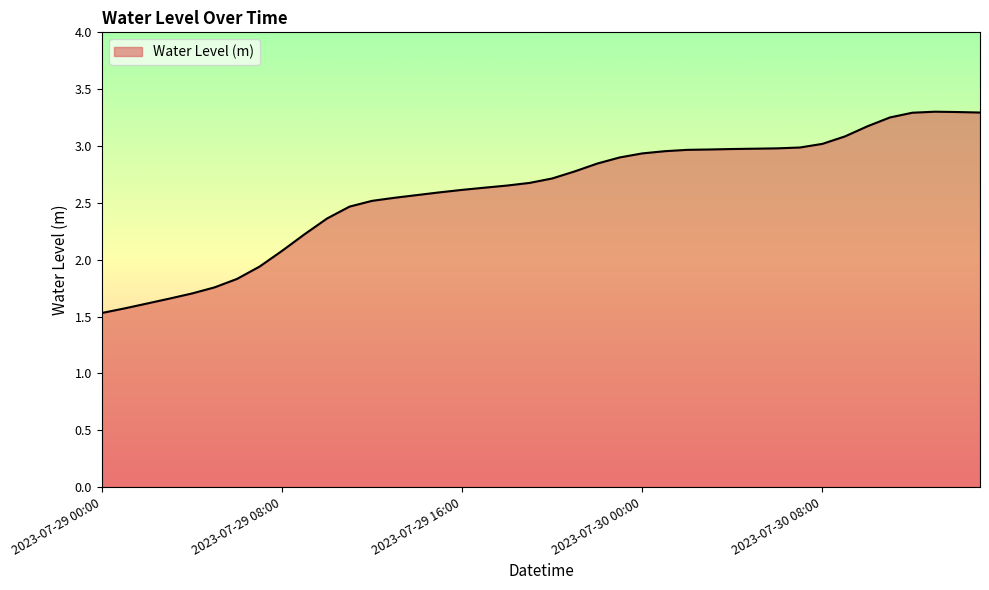

What is the smallest value displayed?

1.5